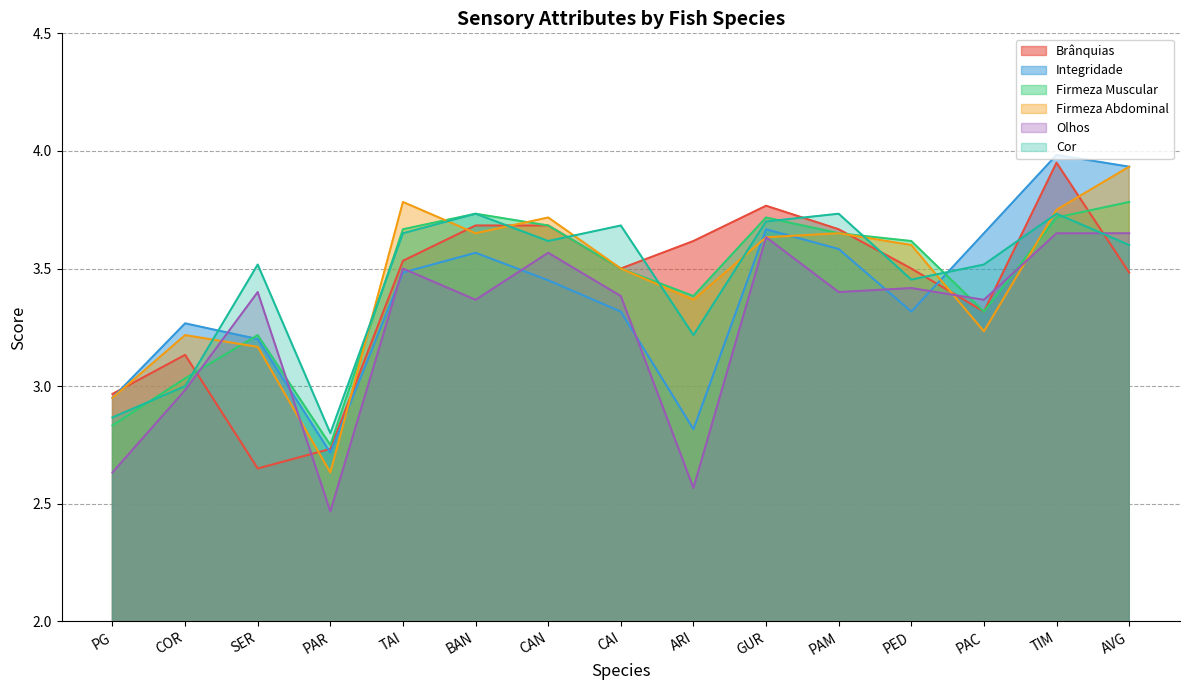

What is the total value across all series at PAC?

20.4